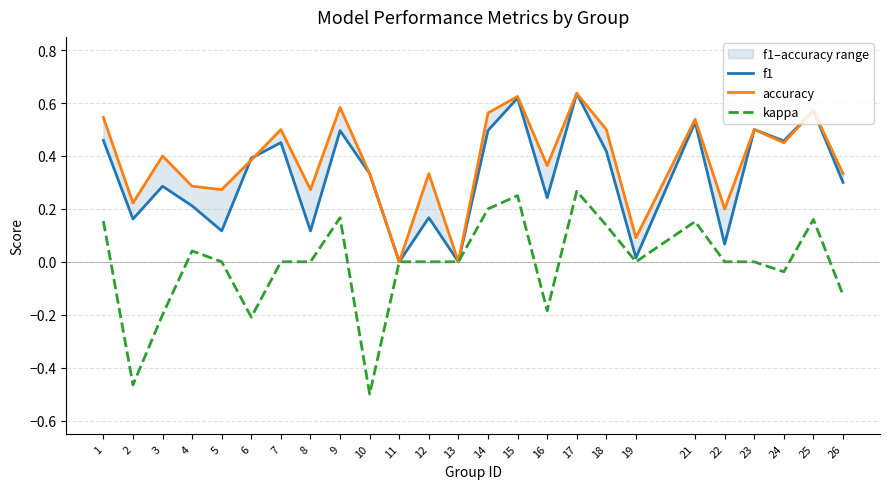

True or false: accuracy has a value of 0.4 at 6.

True